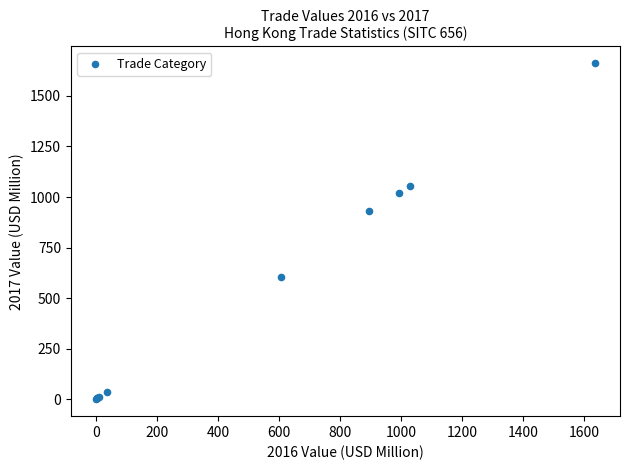

What Y value in the scatter plot is closest to 830?

929.9